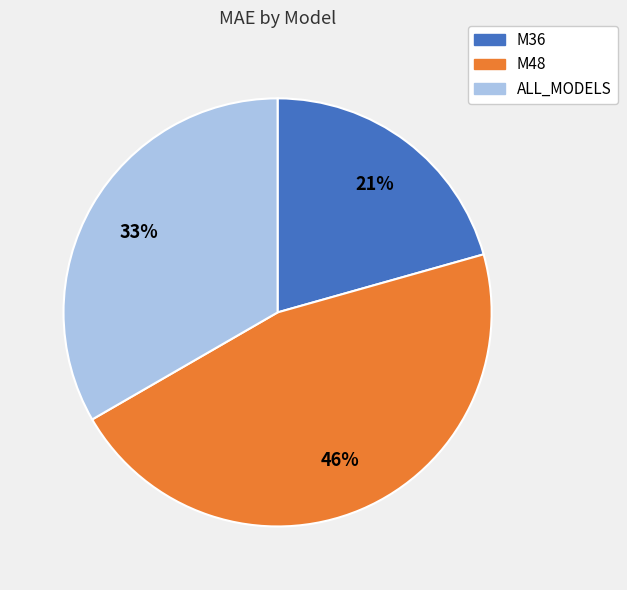

Rank the categories by value from highest to lowest.

M48, ALL_MODELS, M36